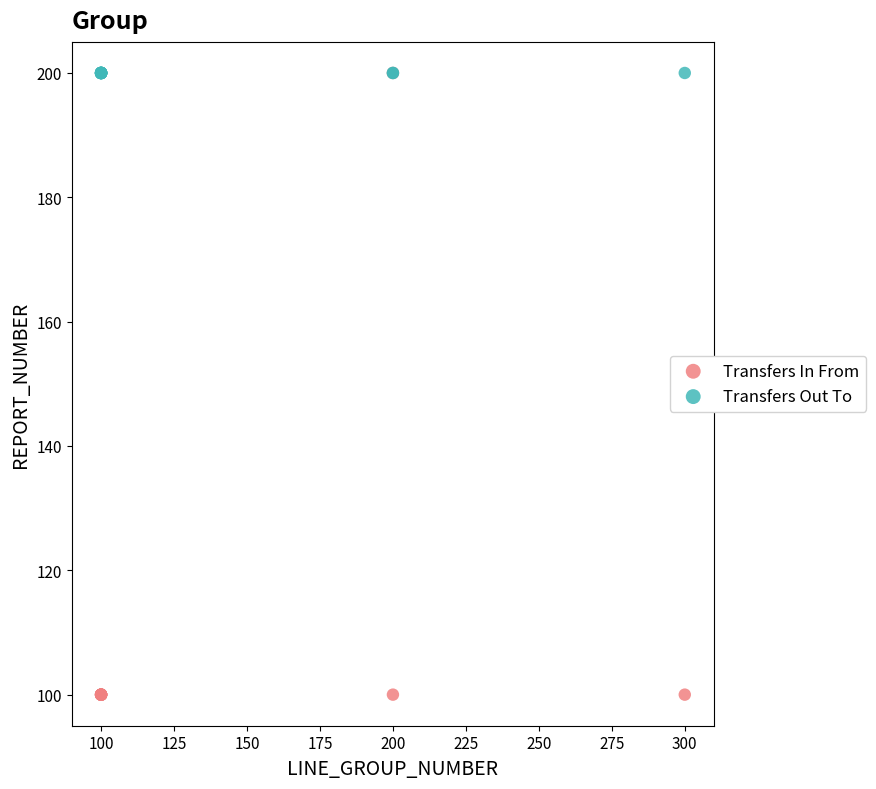

Which series contains the lowest Y value?

Transfers In From